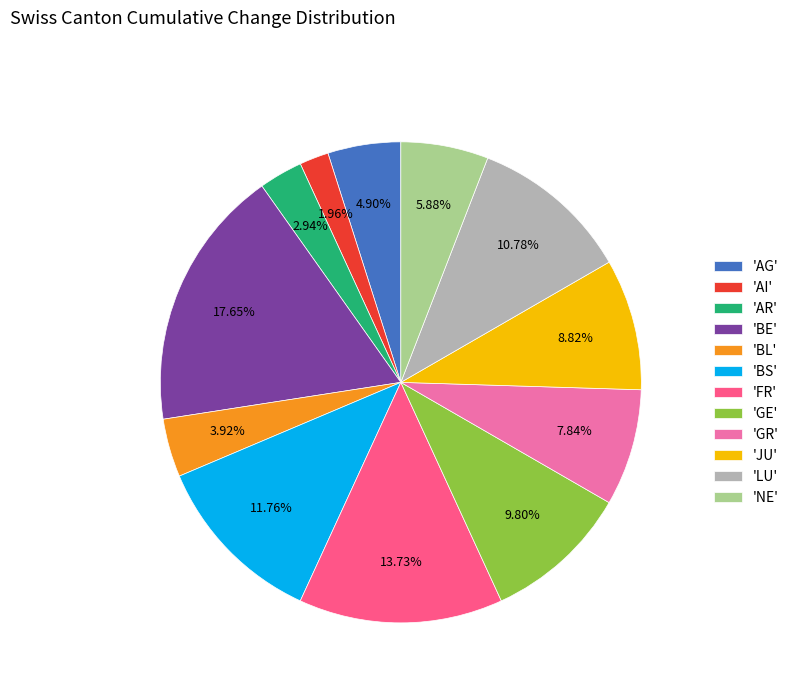

Which has a higher value, 'BS' or 'BE'?

'BE'